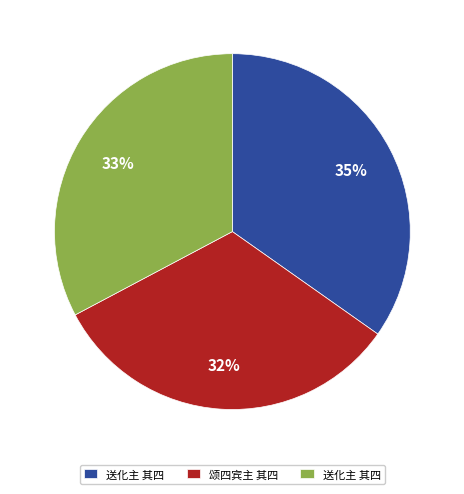

To the nearest percent, what is the average slice percentage?

33%